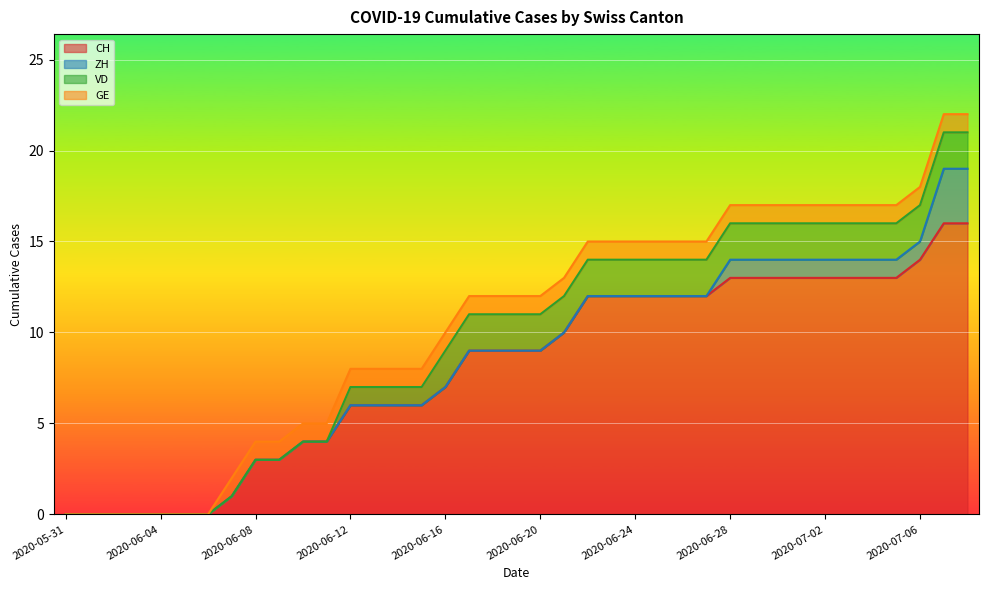

What are all the series names shown in the legend?

CH, ZH, VD, GE